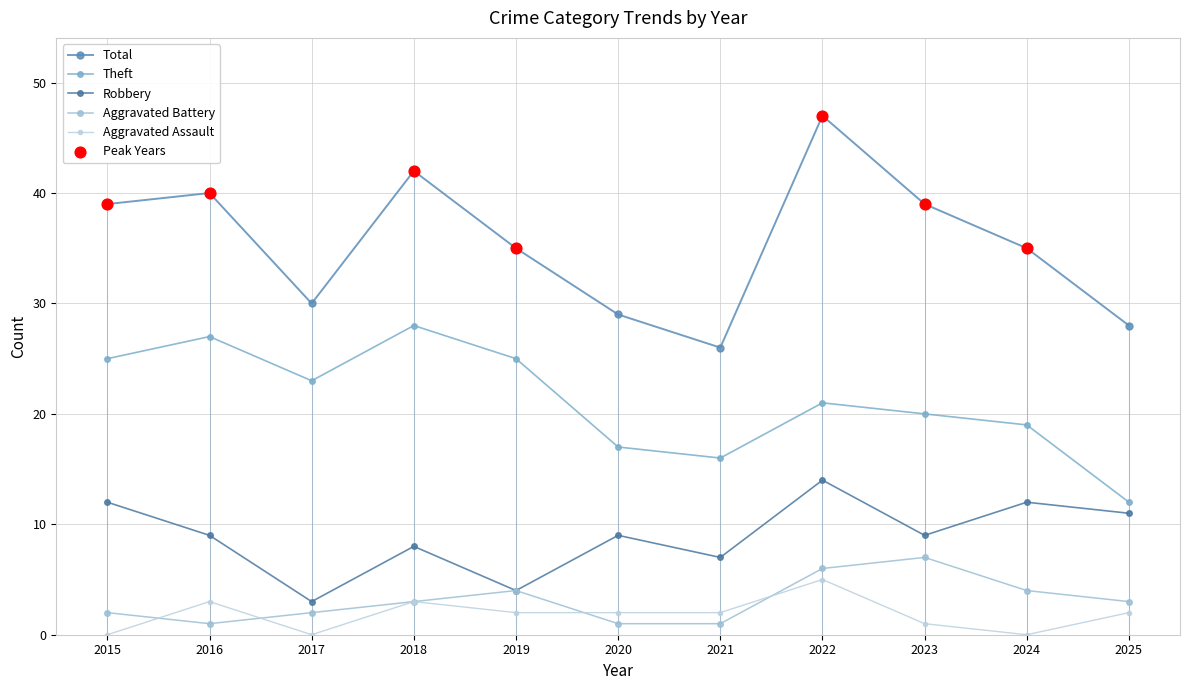

At how many categories does at least one series exceed 6?

11